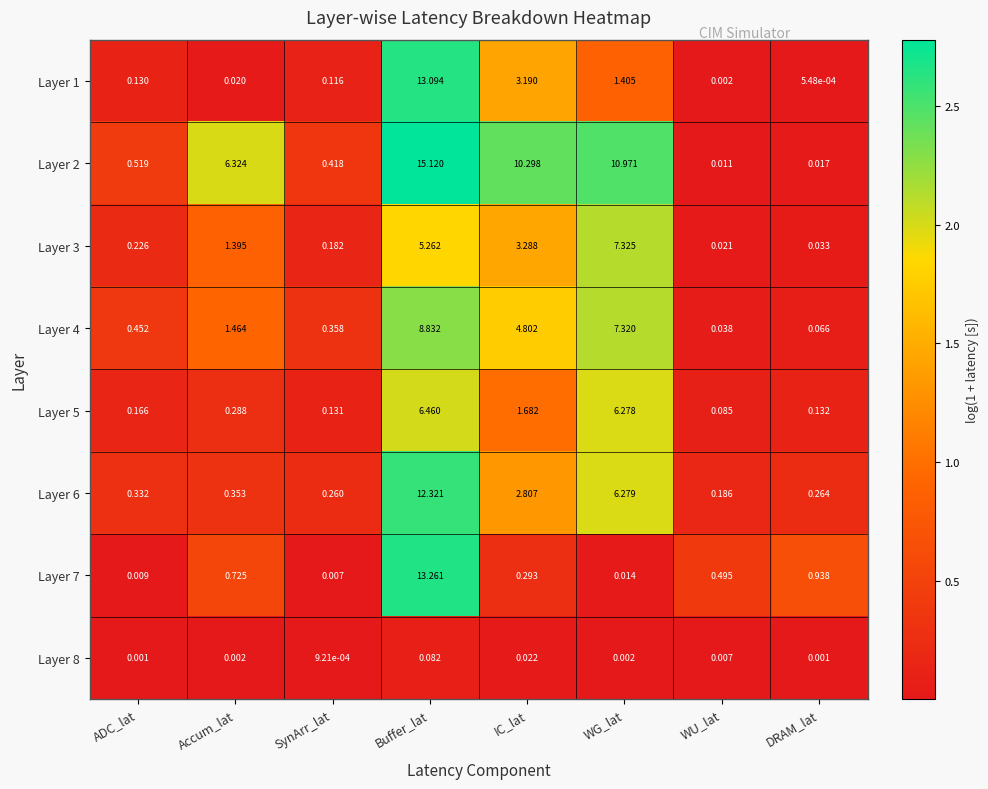

At which category is the sum across all series the highest?

Buffer_lat